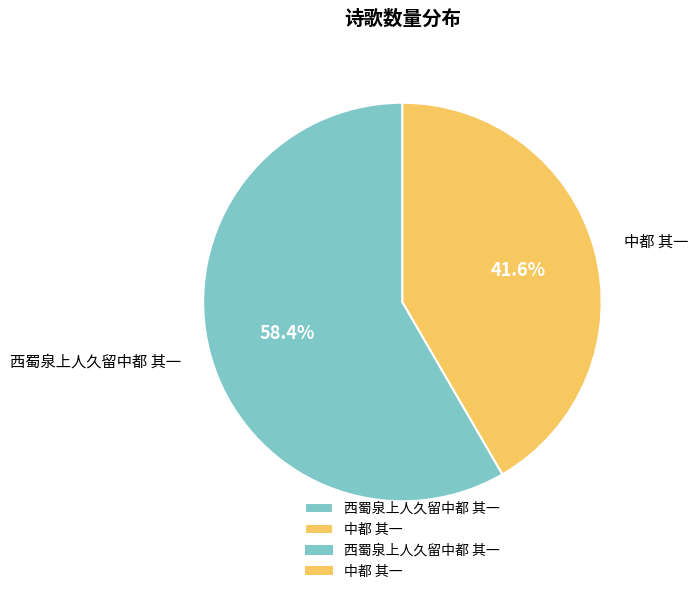

Is the sum of 西蜀泉上人久留中都 其一 and 中都 其一 greater than half?

Yes